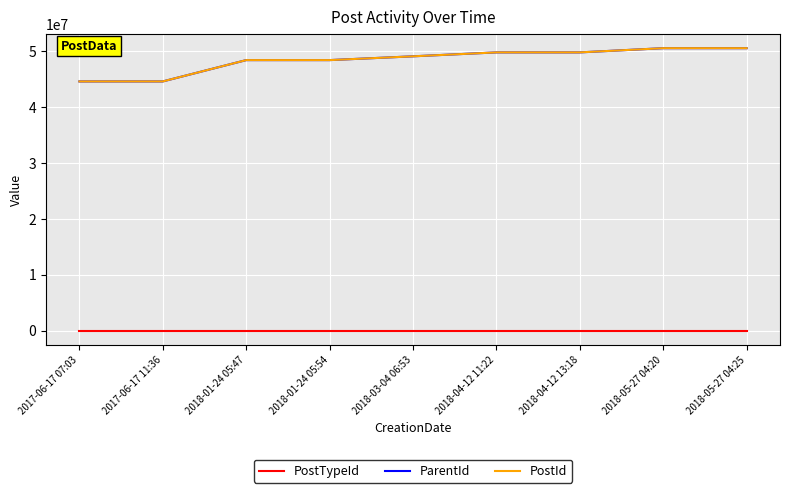

Is it true that ParentId equals 76742315 at 2017-06-17 11:36?

False